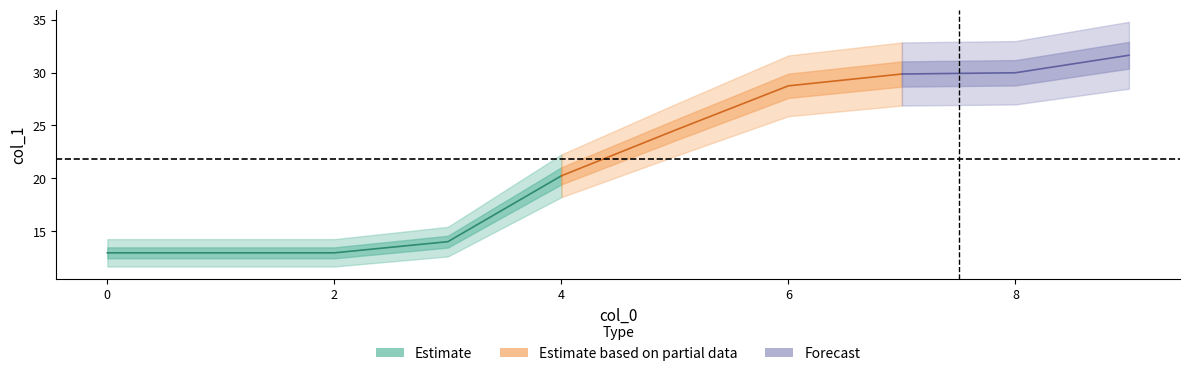

How many values exceed 24?

5